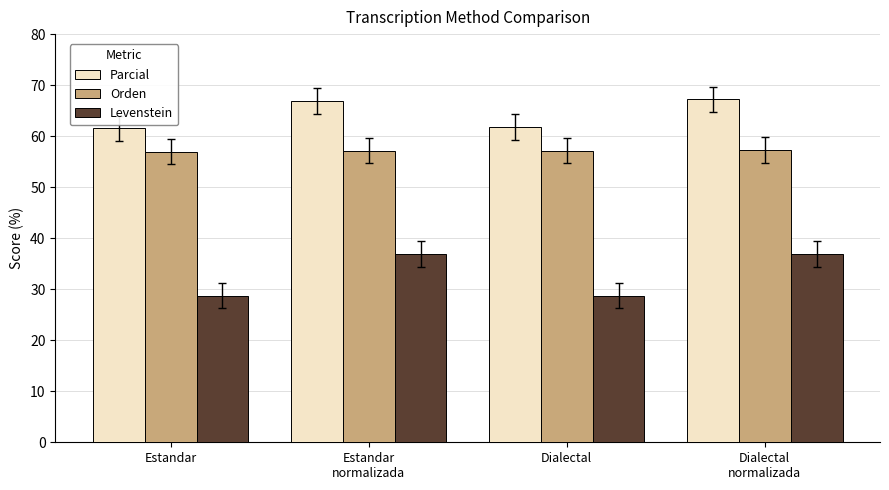

Rank the series at Dialectal from highest to lowest value.

Parcial, Orden, Levenstein